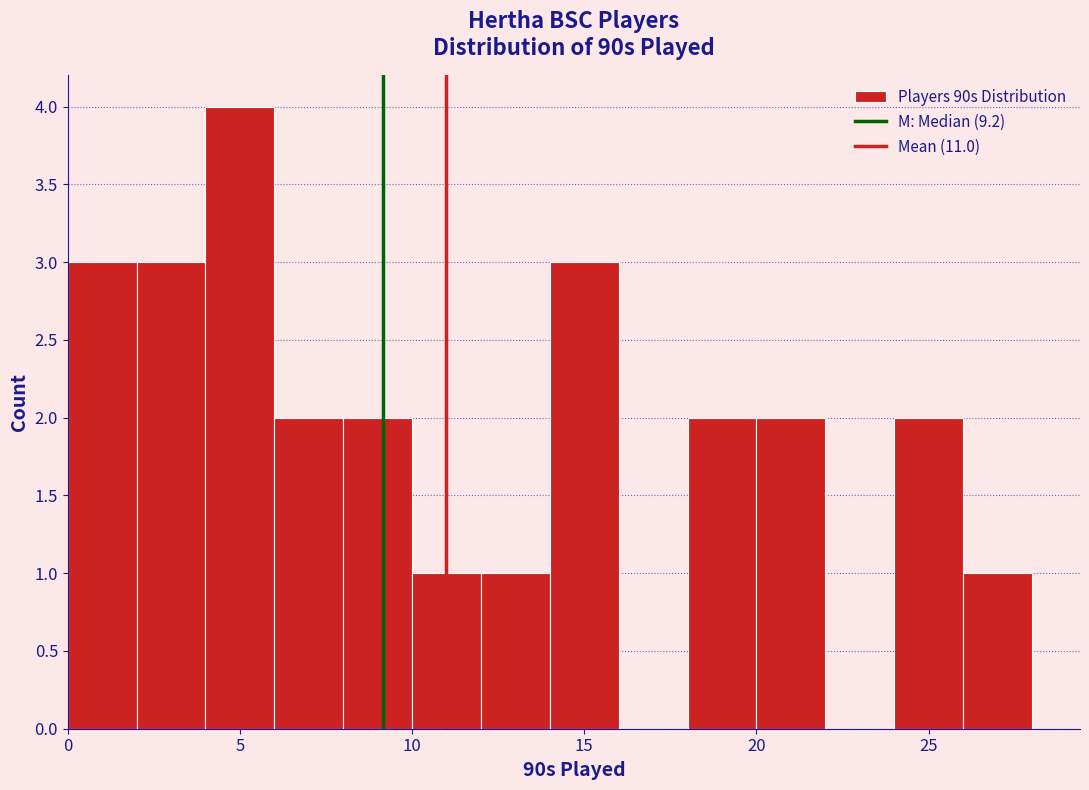

What is the height of the bar covering 14 to 16 on the x-axis? The values are not printed on the chart, so give them approximately, as read against the axis.

3